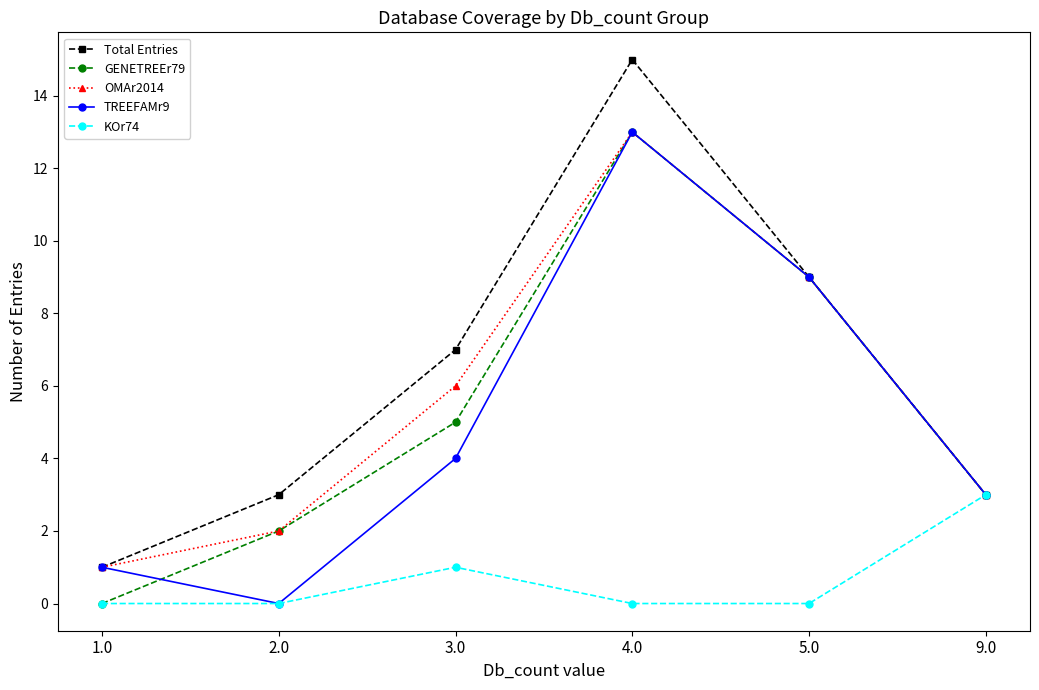

What are all the series names shown in the legend?

Total Entries, GENETREEr79, OMAr2014, TREEFAMr9, KOr74